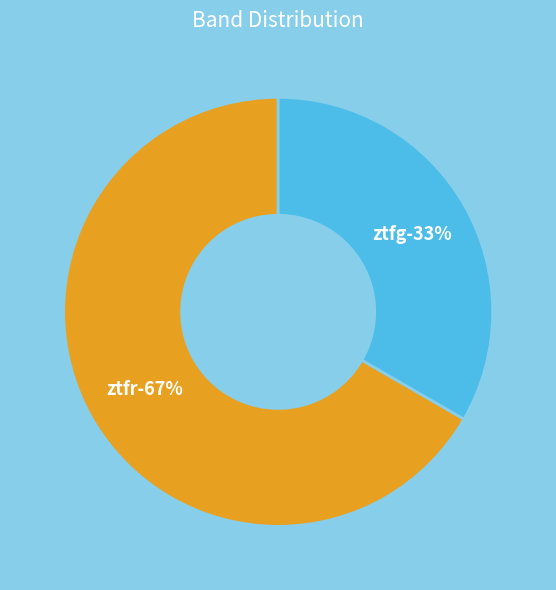

Combined, what portion of the pie is ztfr and ztfg?

100.0%